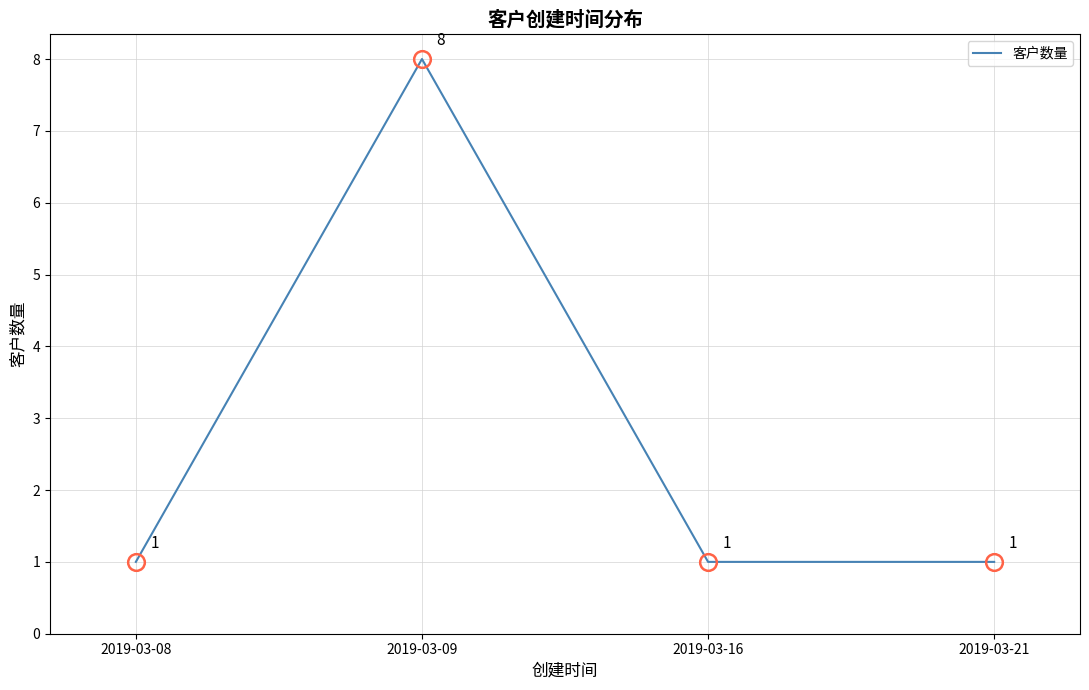

What is the sum of the values at 2019-03-21 and 2019-03-08?

2